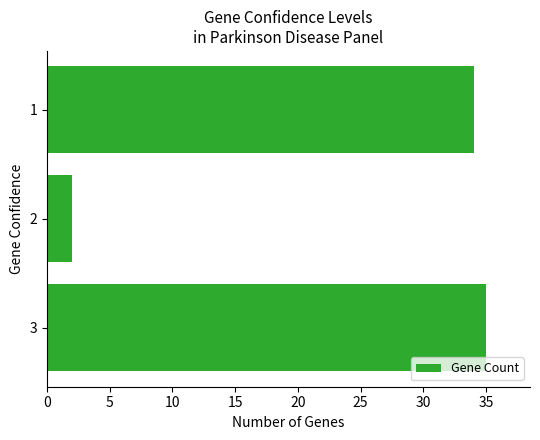

Rank the categories by value from lowest to highest.

2, 1, 3